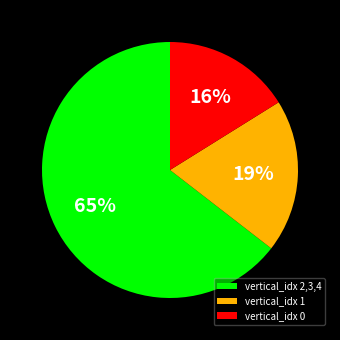

Rank the categories by value from lowest to highest.

vertical_idx 0, vertical_idx 1, vertical_idx 2,3,4